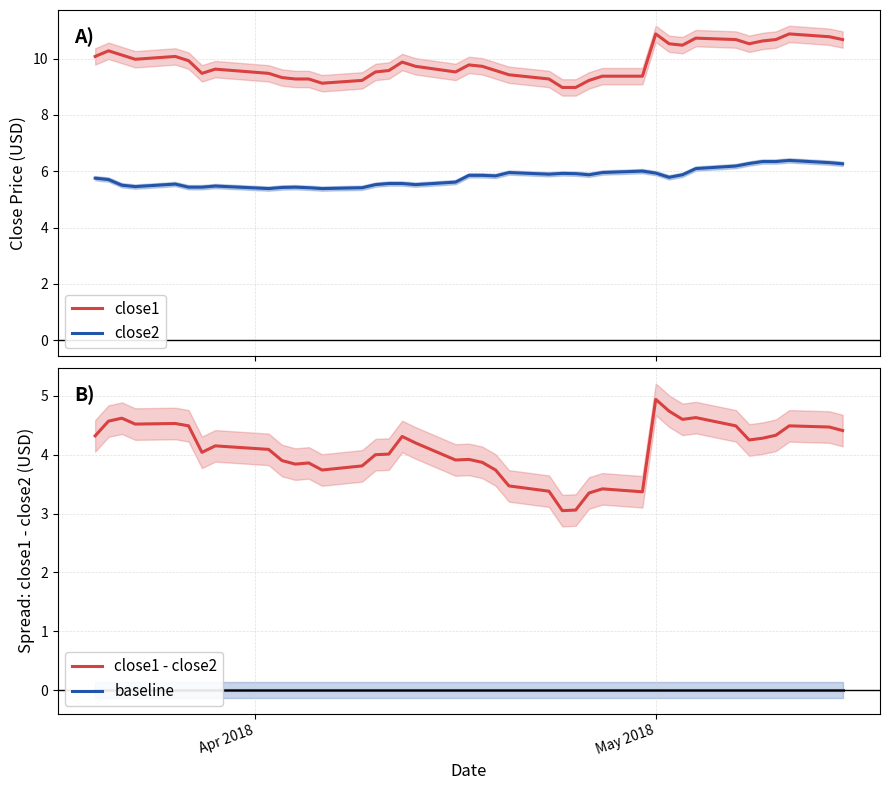

Rank the series by their average value, from lowest to highest.

baseline, close1 - close2, close2, close1